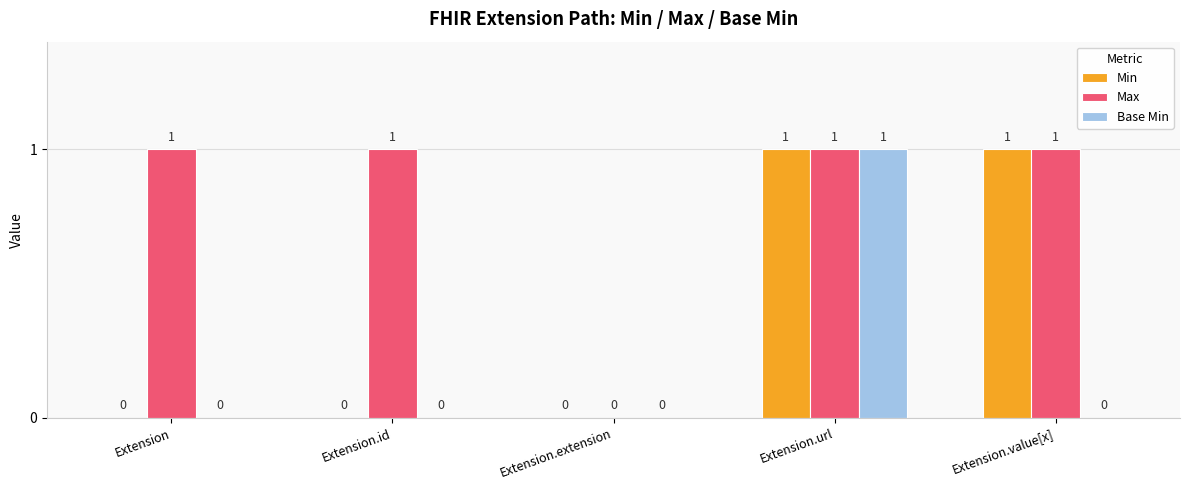

How many series are shown in this chart?

3